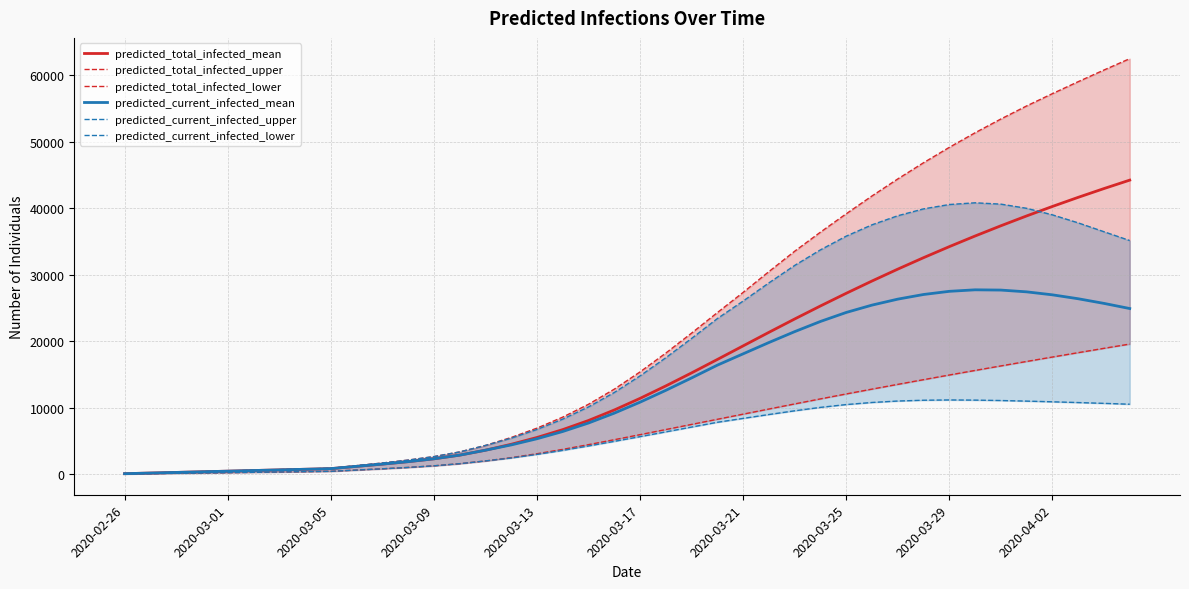

What position from the right is 21?

19